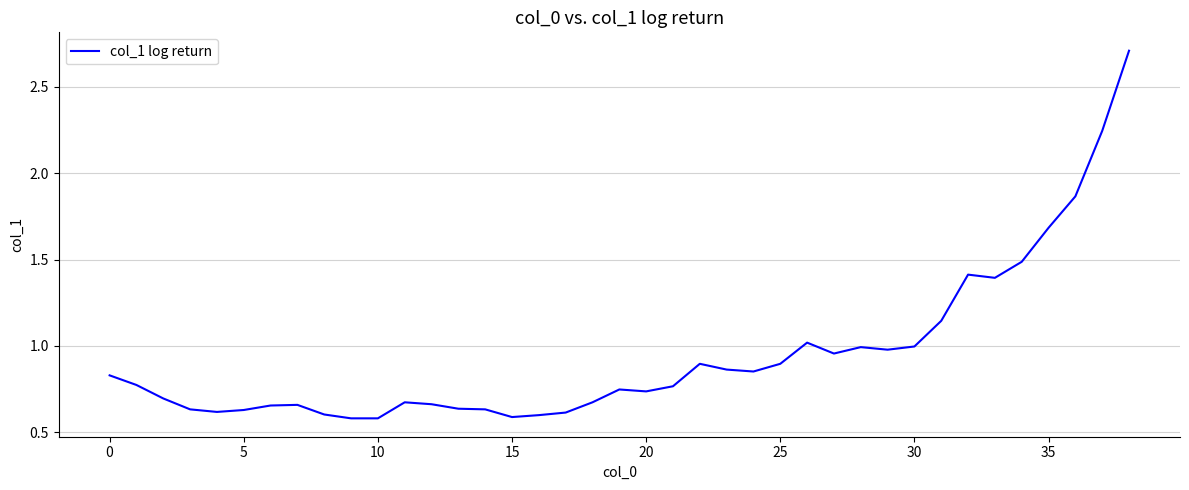

How many lines are shown in the chart?

1